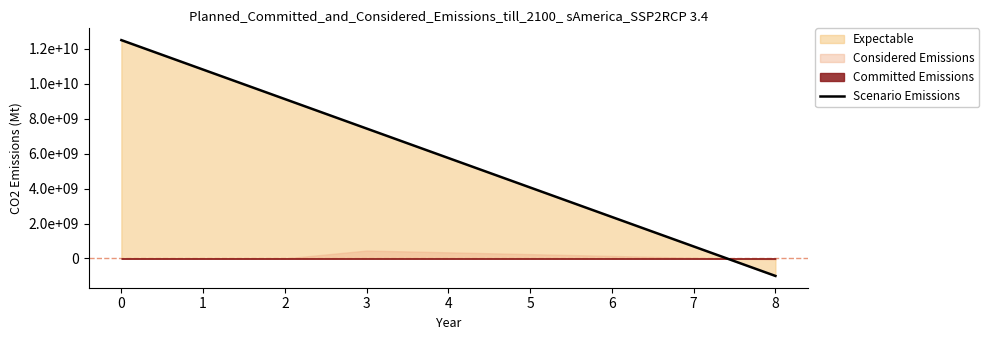

Which has a higher value, 1 or 6?

1